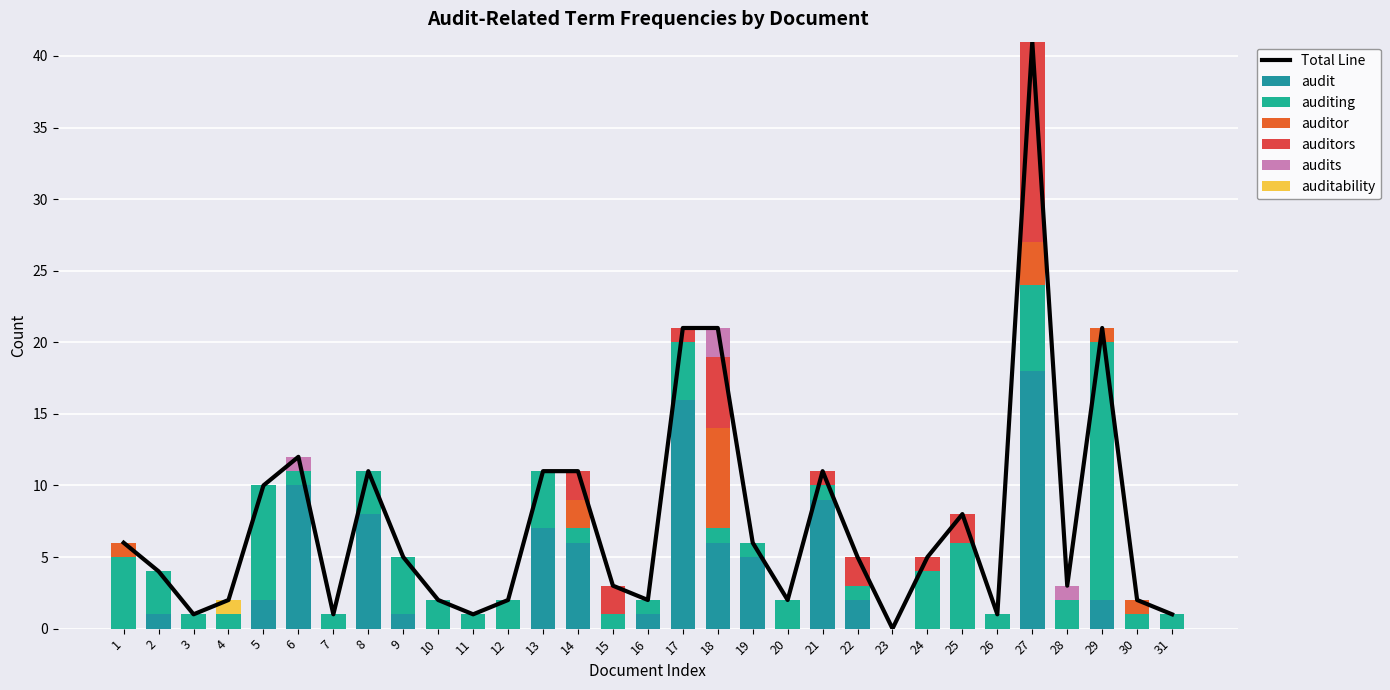

Reading right to left, transcribe all the data shown in this chart.

audit: 0	0	2	0	18	0	0	0	0	2	9	0	5	6	16	1	0	6	7	0	0	0	1	8	0	10	2	0	0	1	0
auditing: 1	1	18	2	6	1	6	4	0	1	1	2	1	1	4	1	1	1	4	2	1	2	4	3	1	1	8	1	1	3	5
auditor: 0	1	1	0	3	0	0	0	0	0	0	0	0	7	0	0	0	2	0	0	0	0	0	0	0	0	0	0	0	0	1
auditors: 0	0	0	0	14	0	2	1	0	2	1	0	0	5	1	0	2	2	0	0	0	0	0	0	0	0	0	0	0	0	0
audits: 0	0	0	1	0	0	0	0	0	0	0	0	0	2	0	0	0	0	0	0	0	0	0	0	0	1	0	0	0	0	0
auditability: 0	0	0	0	0	0	0	0	0	0	0	0	0	0	0	0	0	0	0	0	0	0	0	0	0	0	0	1	0	0	0